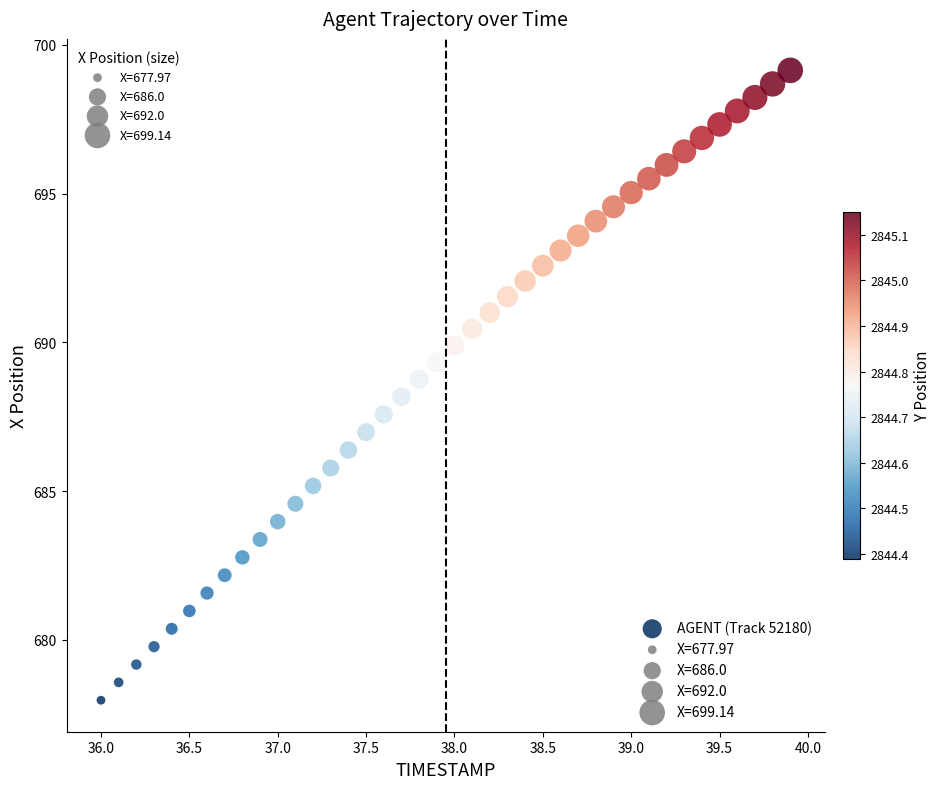

What is the range of Y values (max minus min)?

21.2